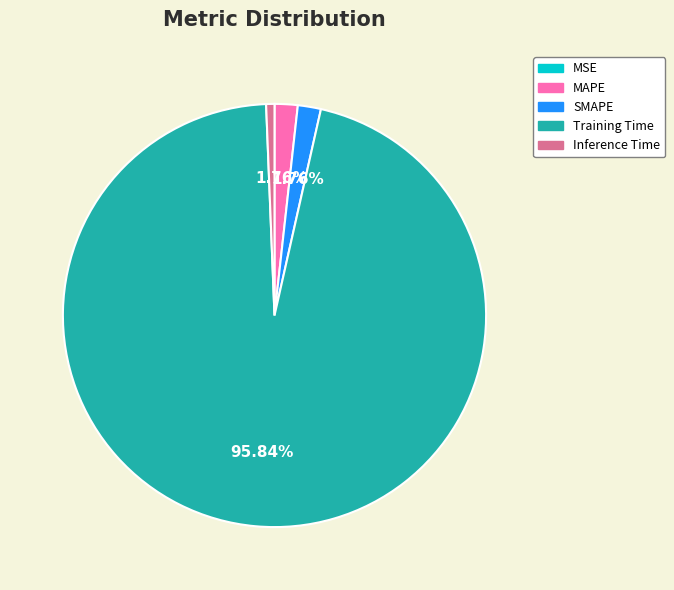

To the nearest percent, what is the average slice percentage?

20%